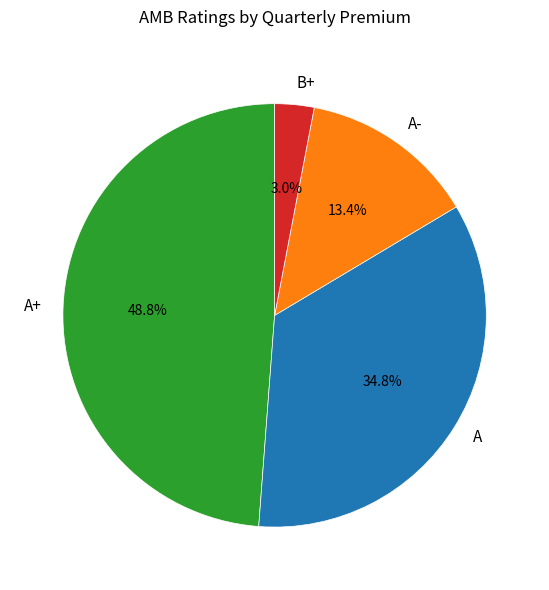

Which slice is the largest?

A+